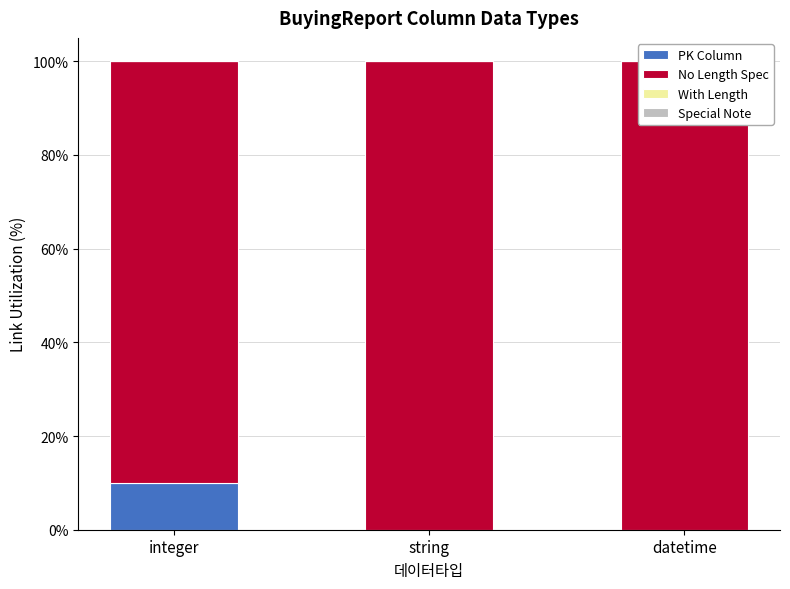

How many bars are there in each group?

4